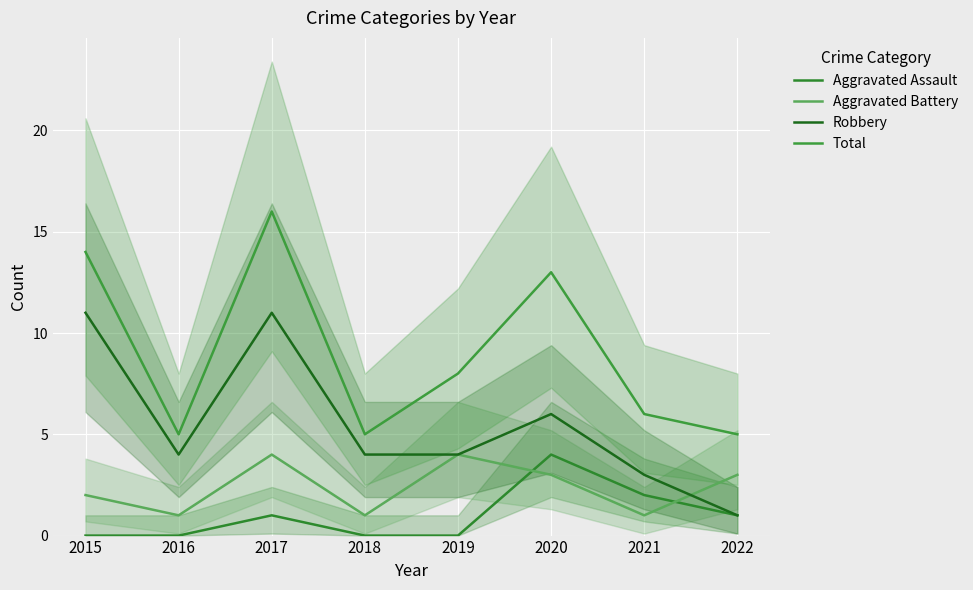

How many intersections are there between Aggravated Assault and Aggravated Battery?

2